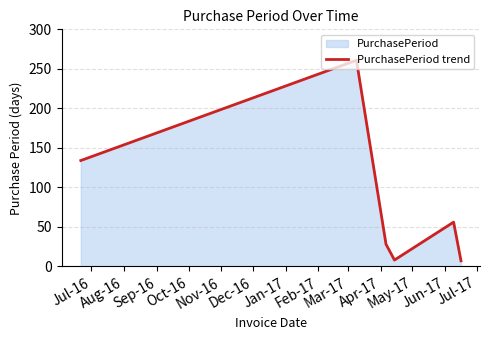

What is the difference between the maximum and minimum values?

254